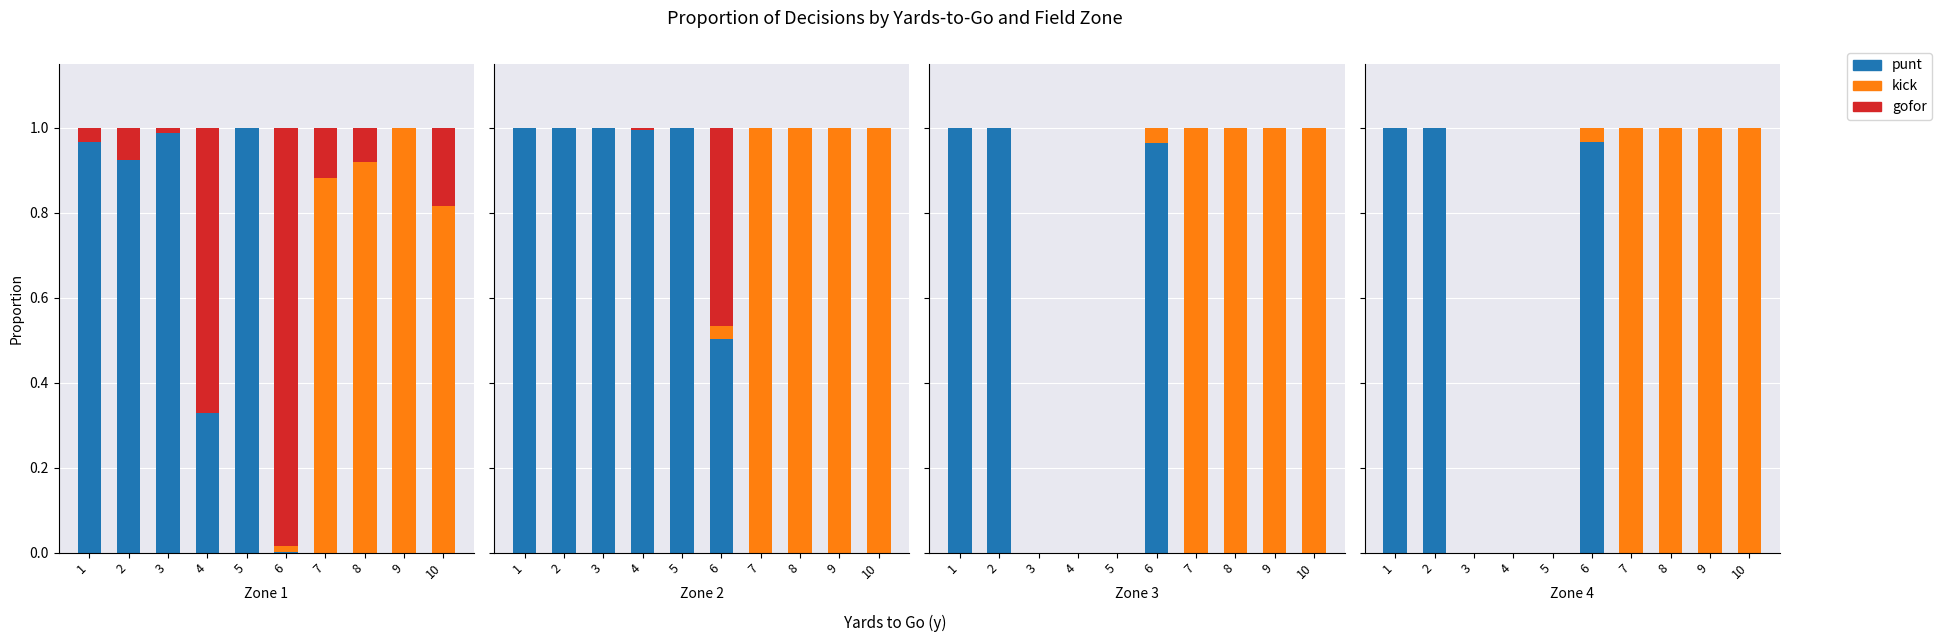

What are all the series names shown in the legend?

punt, kick, gofor